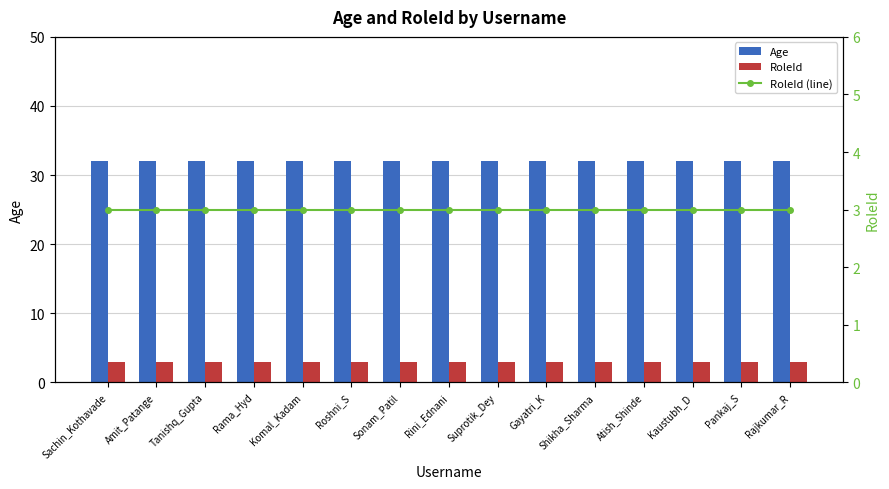

What is the label of the 14th bar from the right?

Amit_Patange